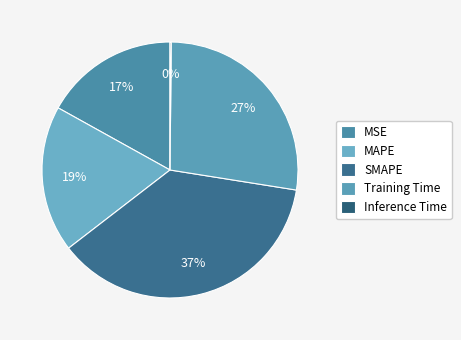

What percentage is NOT represented by SMAPE?

63.0%